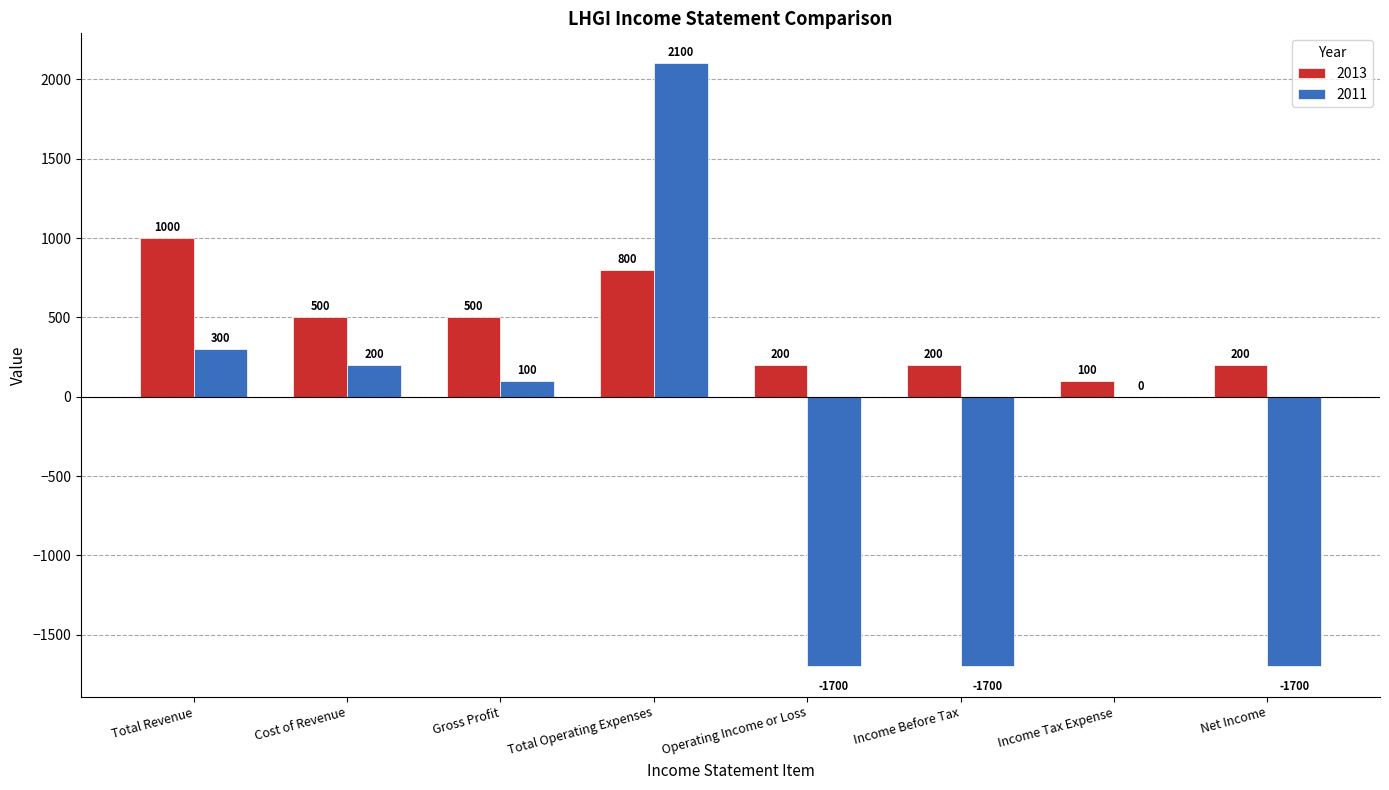

Is the value of 2013 at Total Revenue greater than the value of 2011 at Gross Profit?

Yes